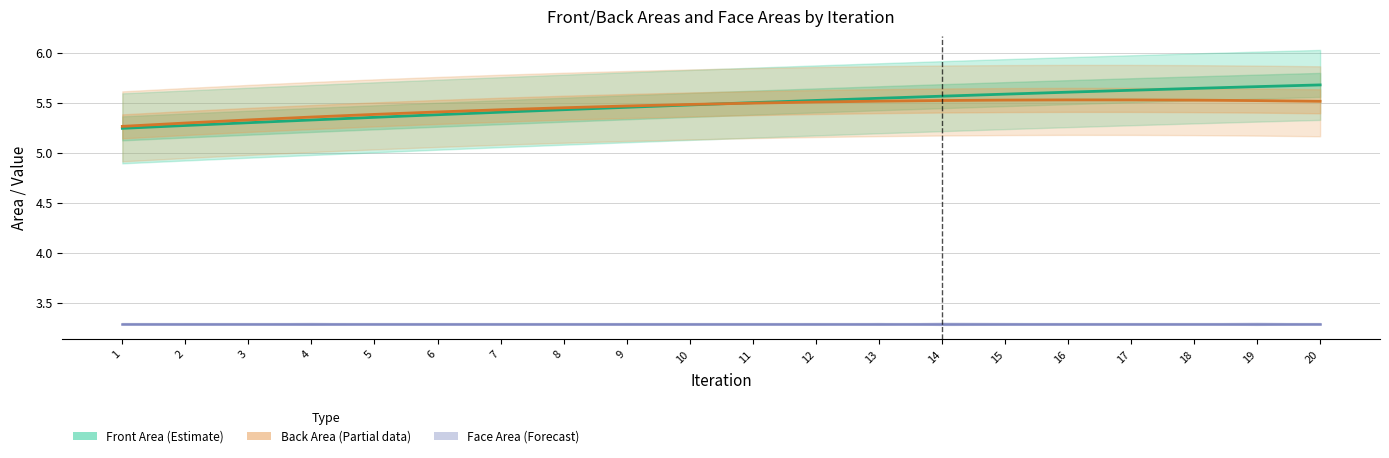

At how many categories does at least one series exceed 3?

20